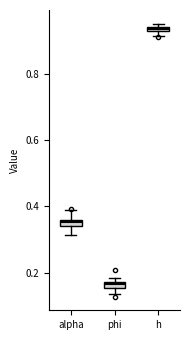

Which box's median line is the lowest?

phi